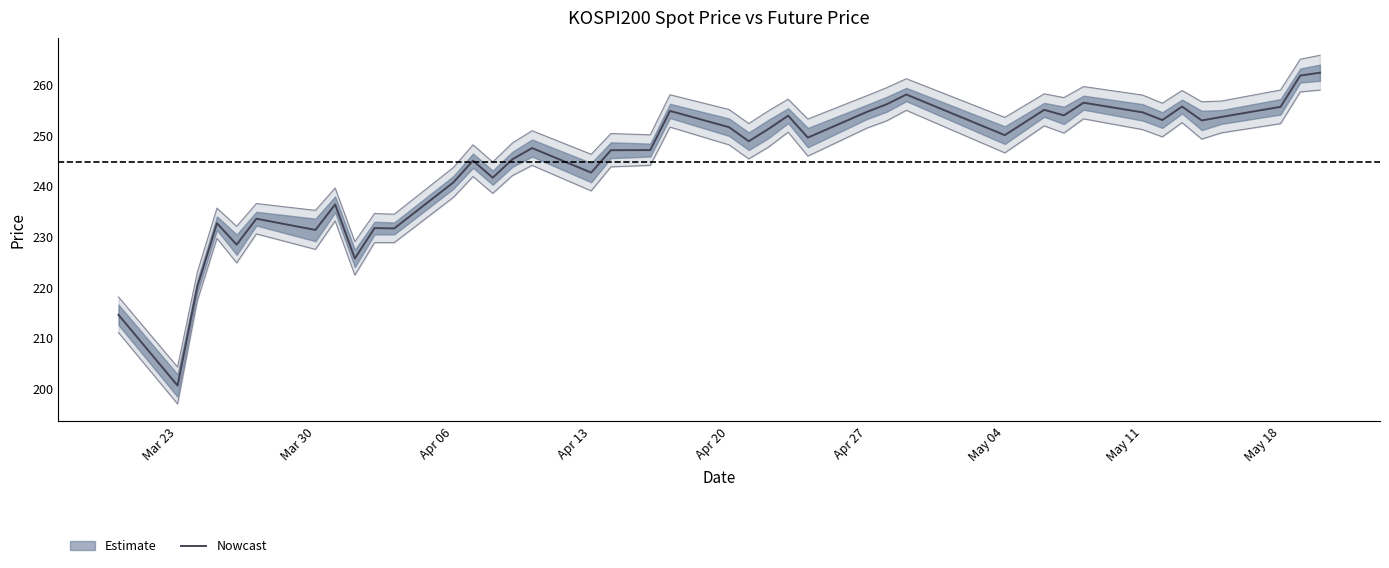

Reading right to left, extract all data points from this chart.

262.4	261.9	255.7	253.7	253.0	255.8	253.1	254.6	256.5	254.0	255.1	250.1	258.1	256.2	254.7	249.6	253.9	251.3	248.9	251.7	254.9	247.1	247.1	242.7	247.6	245.3	241.7	245.1	240.8	231.7	231.7	225.8	236.4	231.4	233.6	228.5	232.7	220.2	200.6	214.6